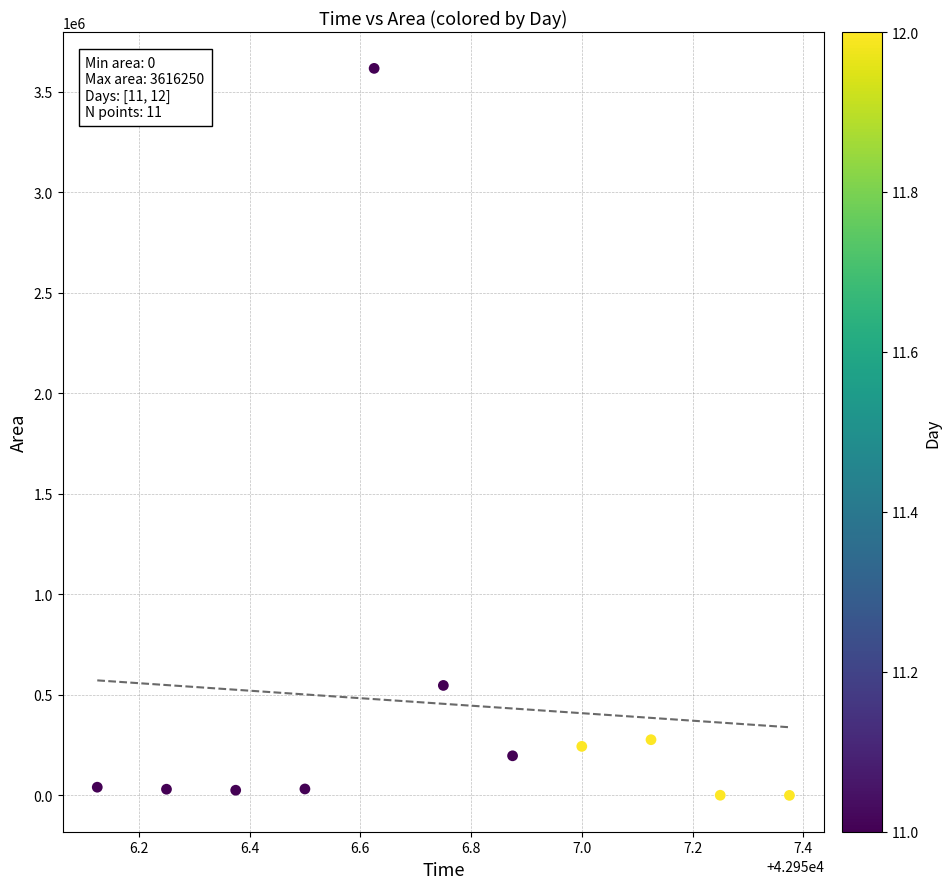

What is the range of Y values (max minus min)?

3616250